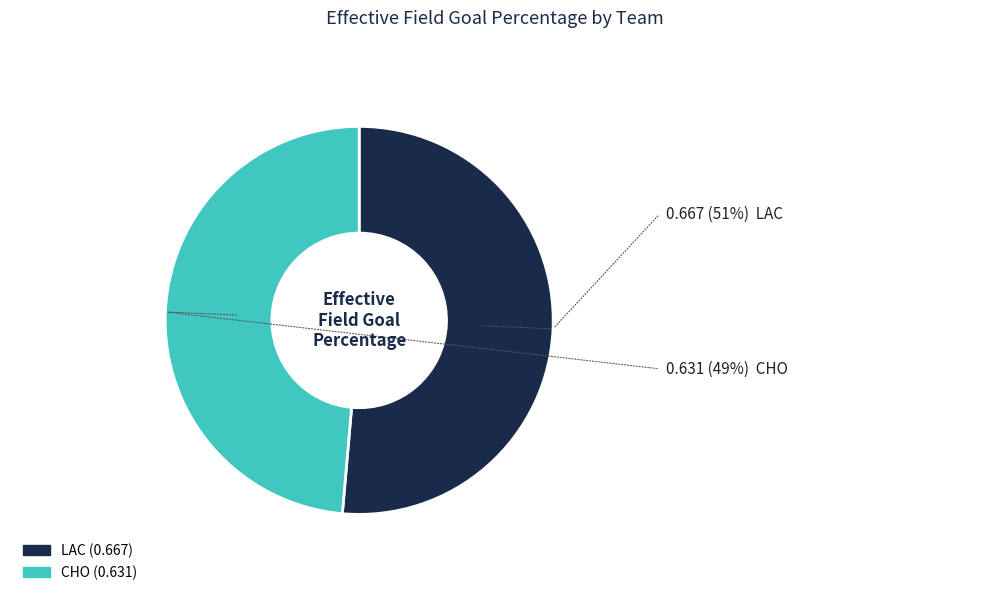

Between LAC and CHO, which is larger?

LAC